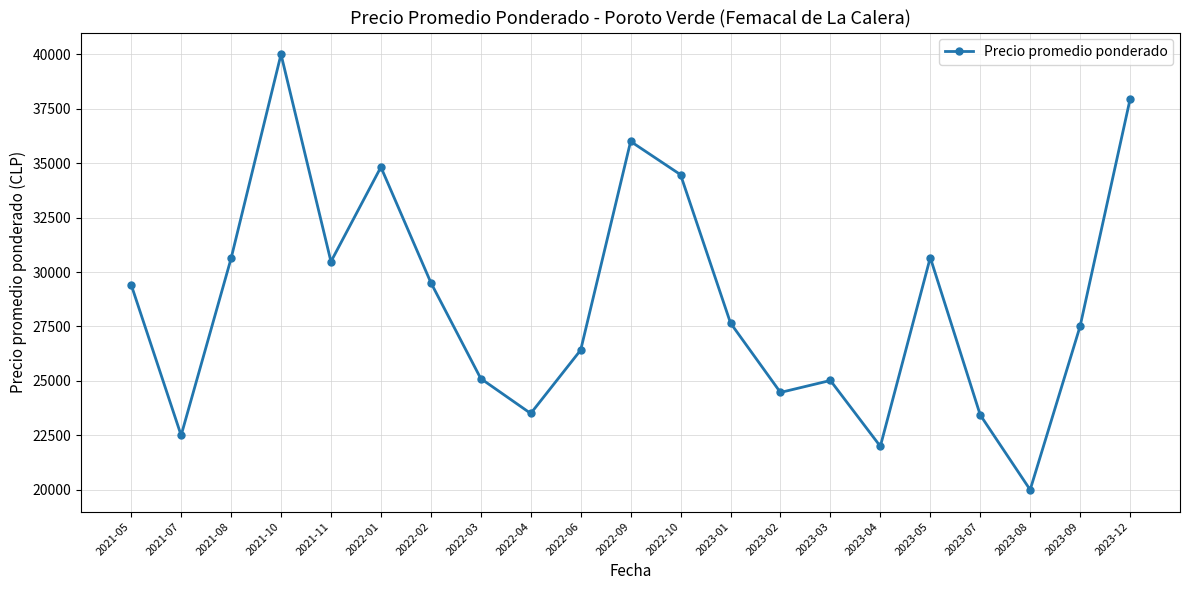

What position from the right is 2023-08?

3